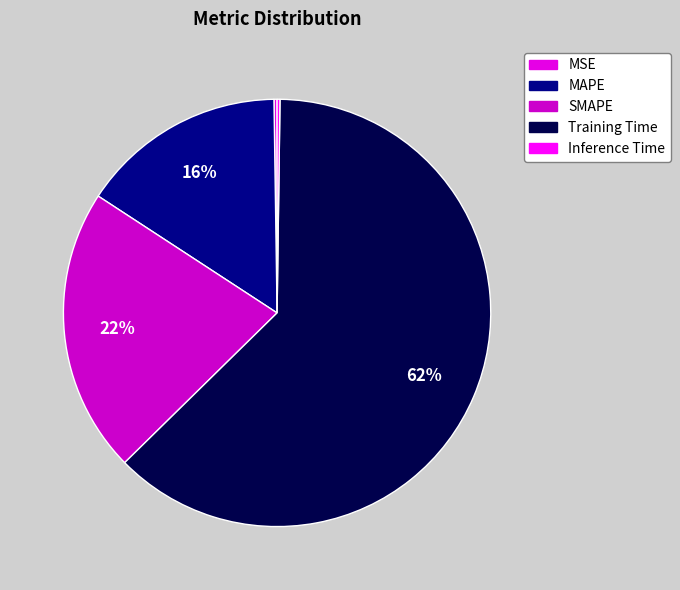

Combined, do Training Time and SMAPE account for over 50%?

Yes